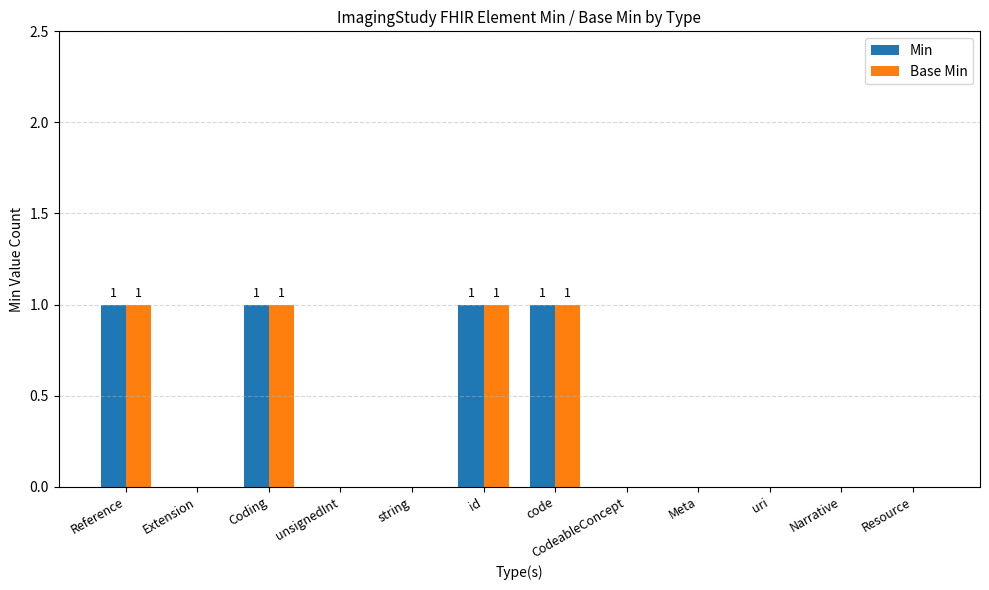

Is the value of Min at unsignedInt greater than the value of Base Min at code?

No